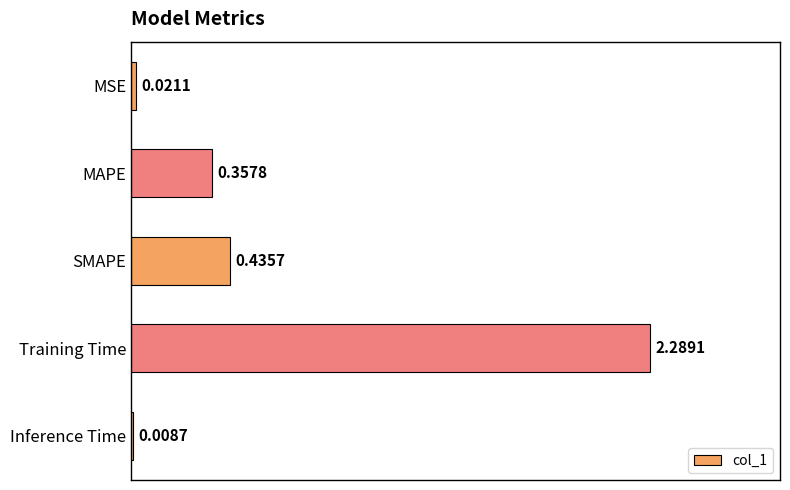

Which category has the lowest value across all series?

Inference Time